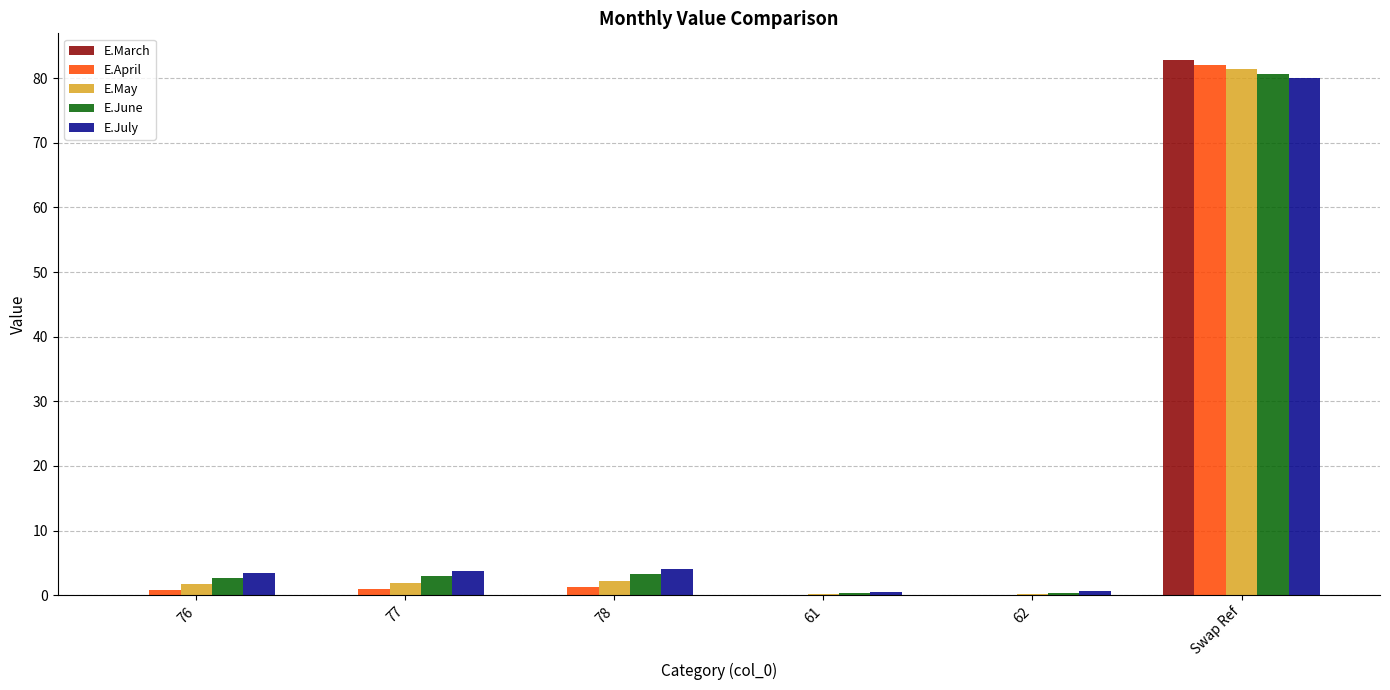

Is it true that E.May equals 0.2 at 62?

True